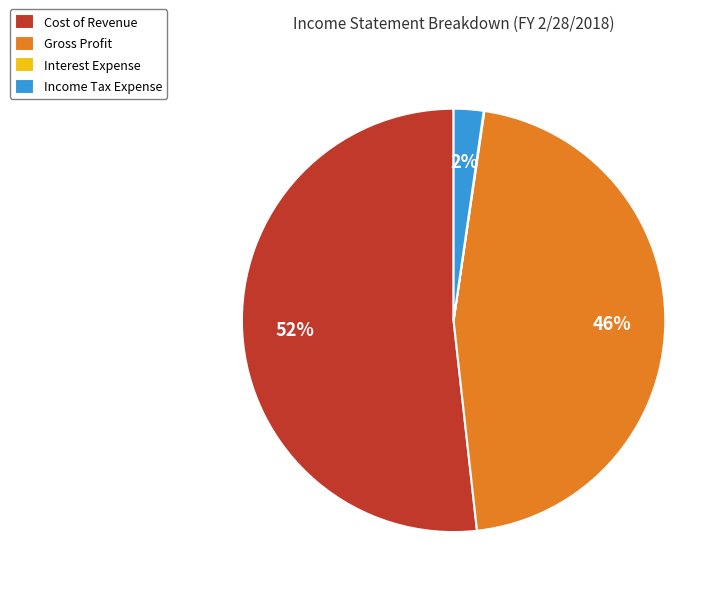

What percentage is the Gross Profit slice, to the nearest percent?

46%